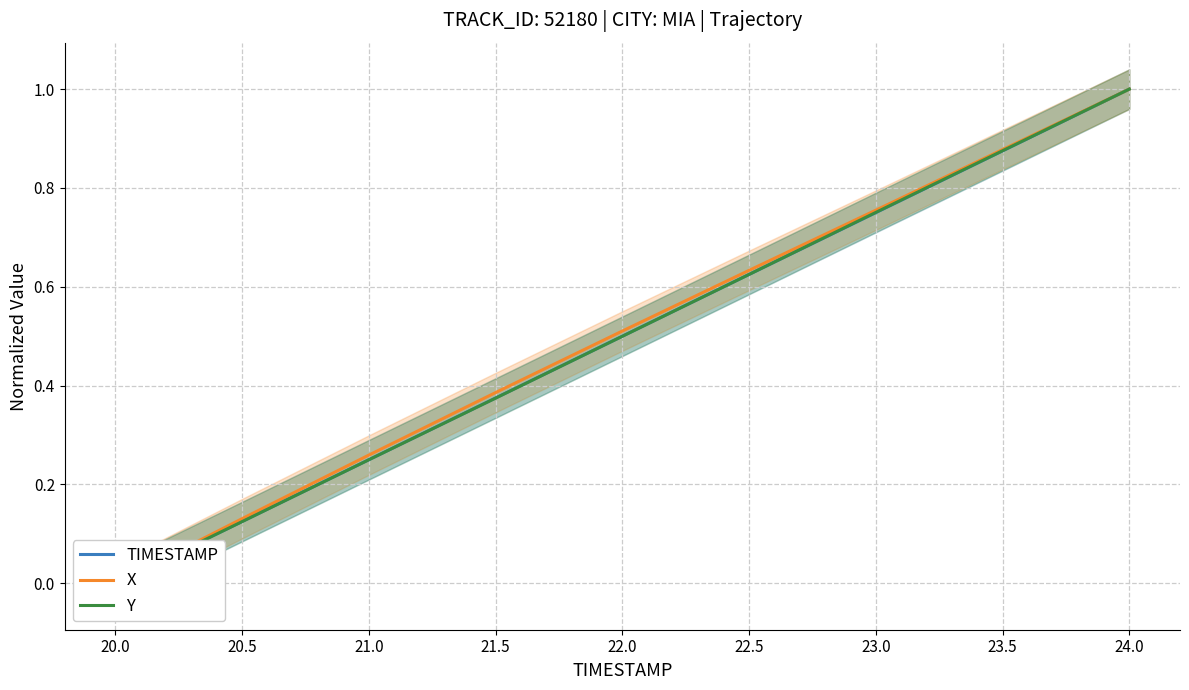

True or false: Y and X intersect in this chart.

False